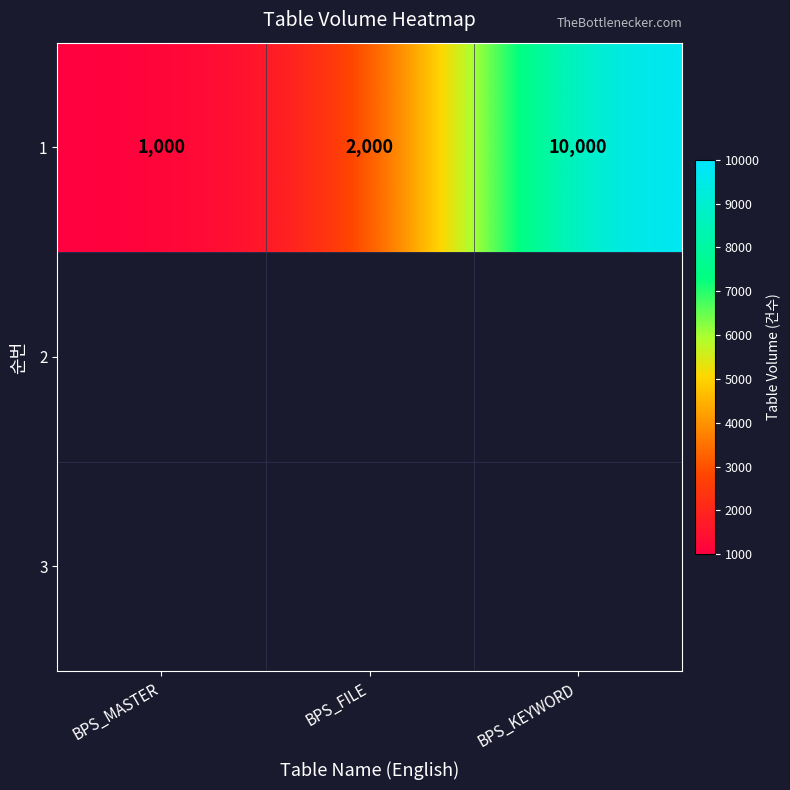

How many data points are less than 2000?

1